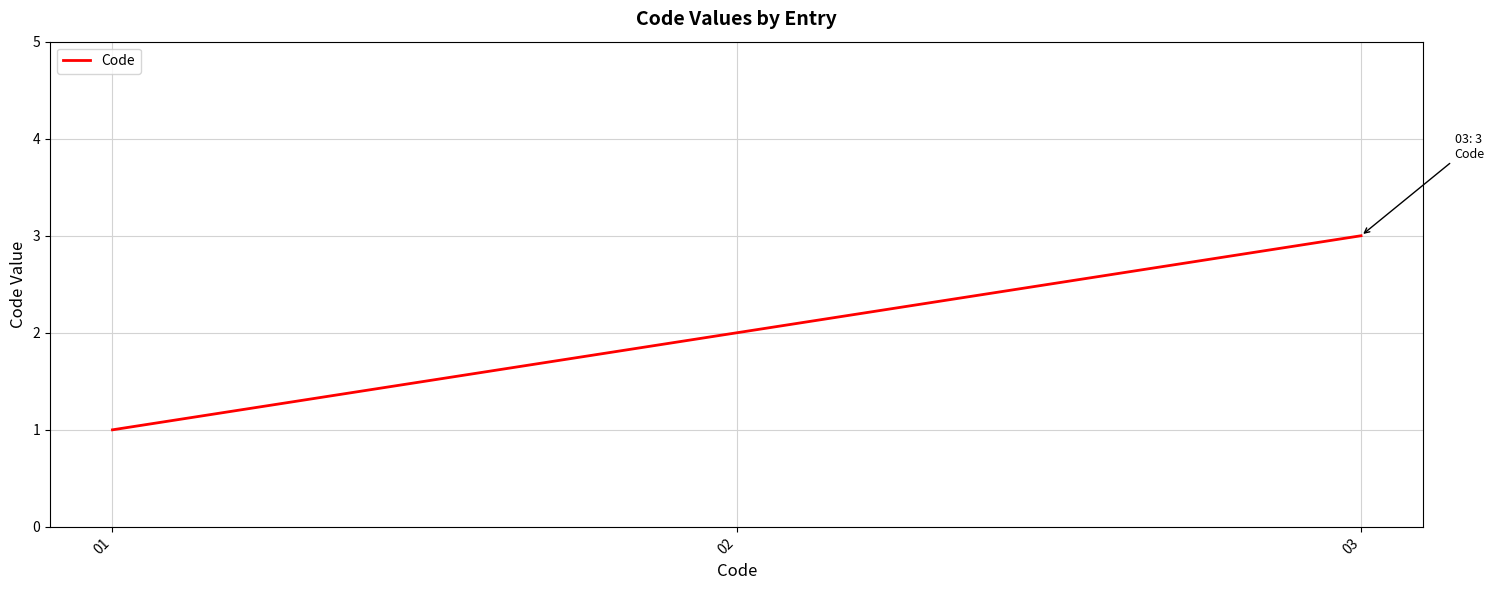

Reading right to left, what are all the values shown in this chart?

3	2	1